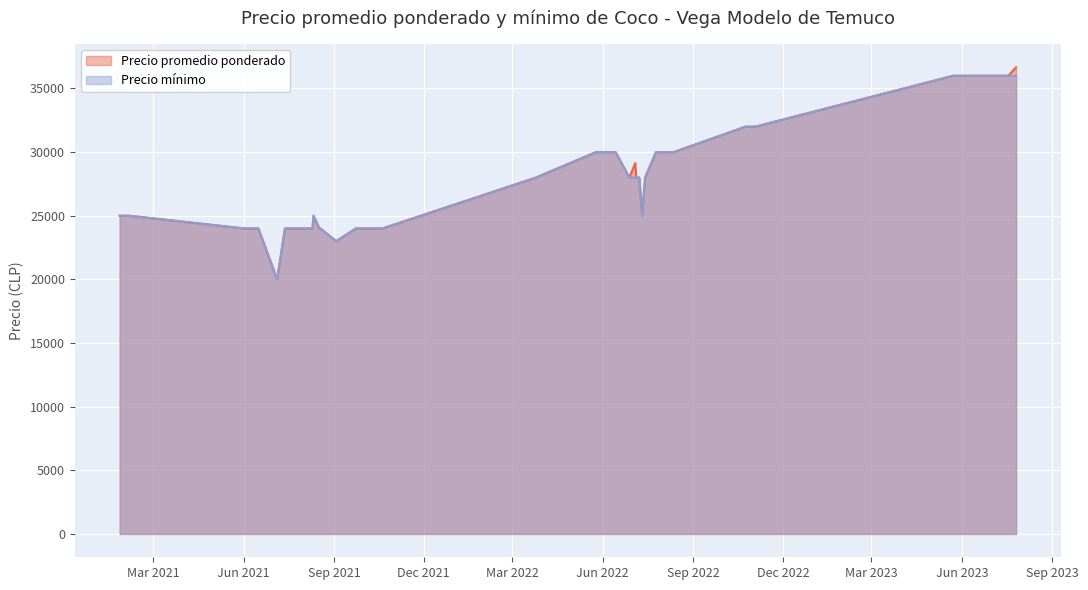

Which series has the largest range (max minus min)?

Precio promedio ponderado